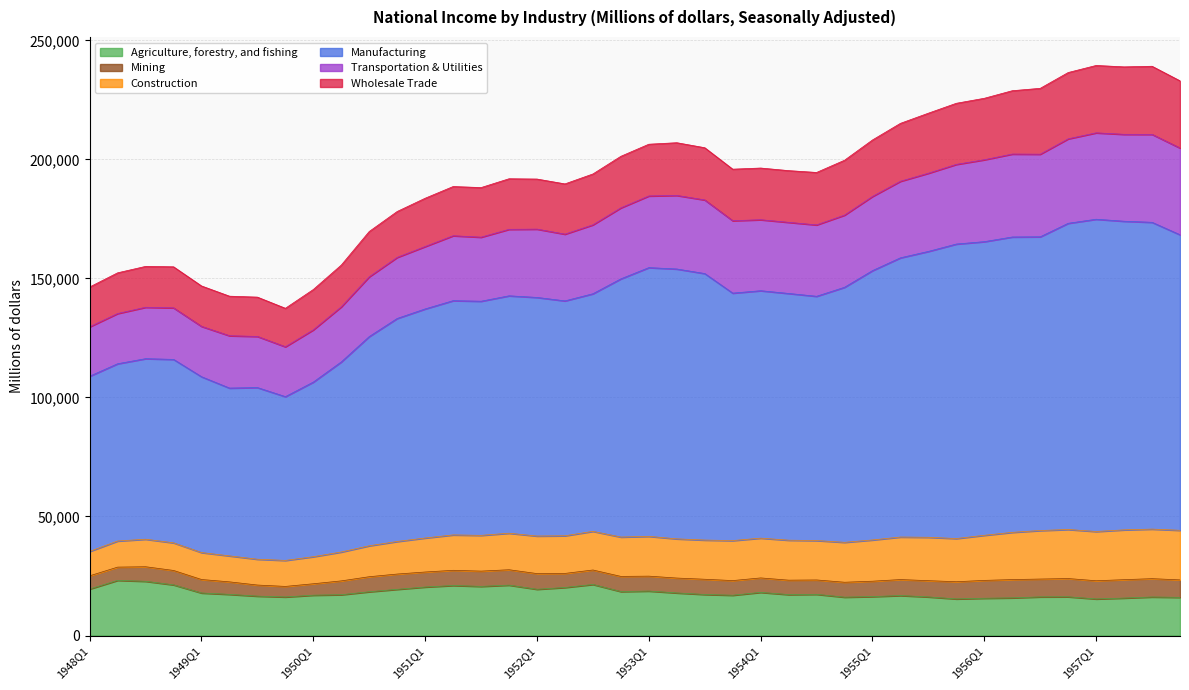

True or false: Transportation & Utilities and Construction cross at least once.

False